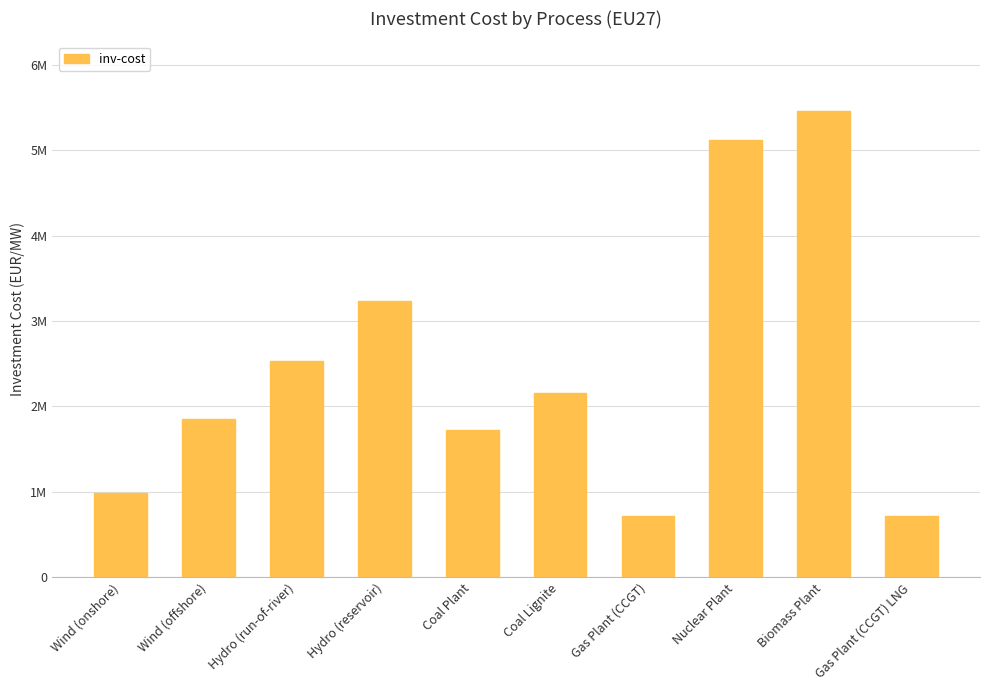

What is the sum of the values at Hydro (reservoir) and Gas Plant (CCGT)?

4080945.4